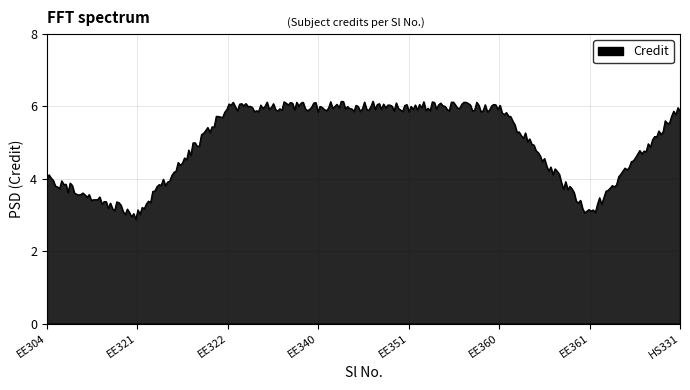

What is the smallest value displayed?

2.9